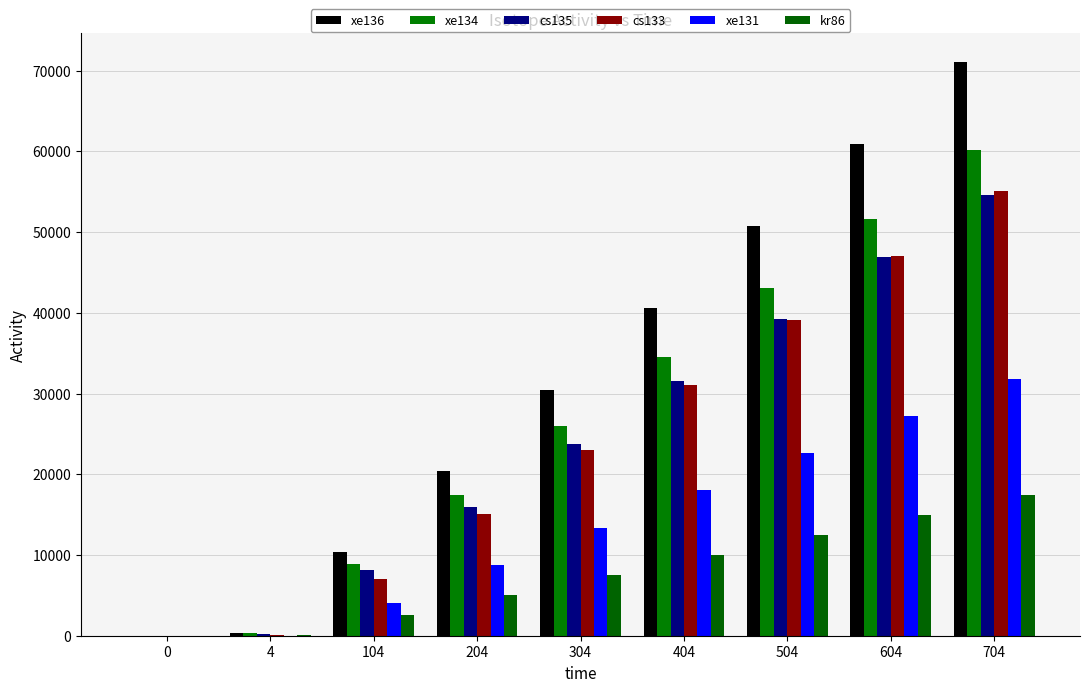

The value of cs133 at 104 is 7047.2. True or false?

True